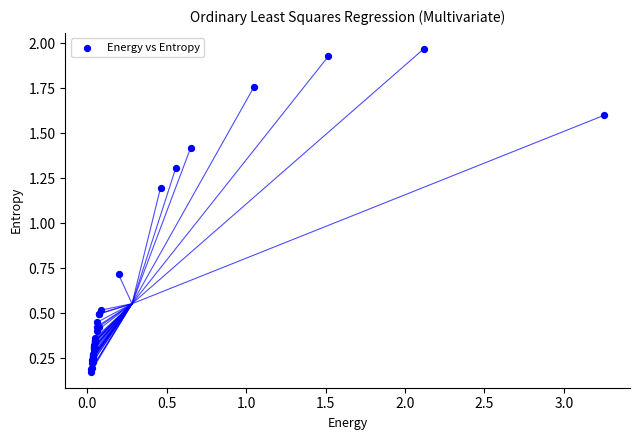

What Y value in the scatter plot is closest to 1?

1.2